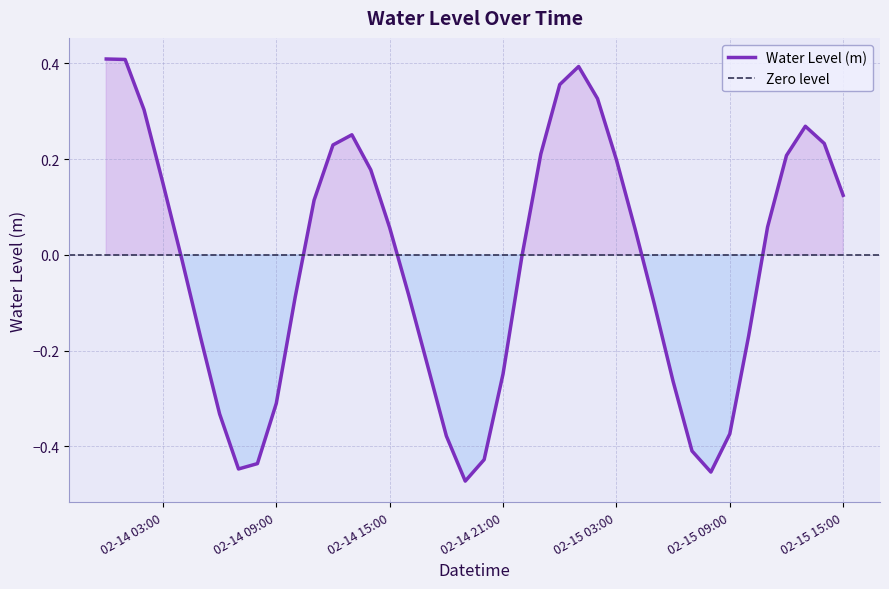

Which label corresponds to the largest value in the chart?

2025-02-14 00:00:00